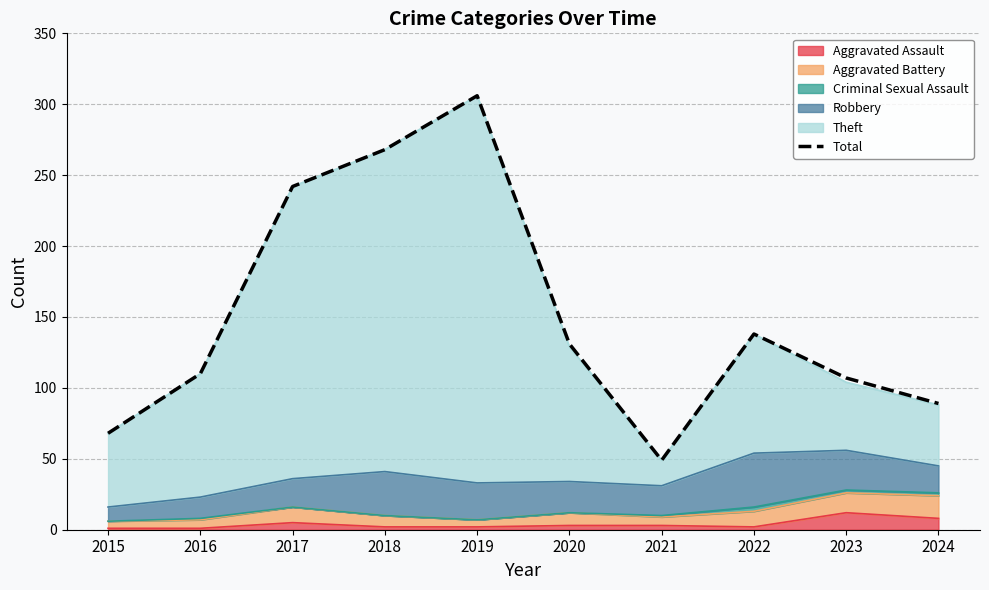

The chart shows a value of 110 at 2016. True or false?

True